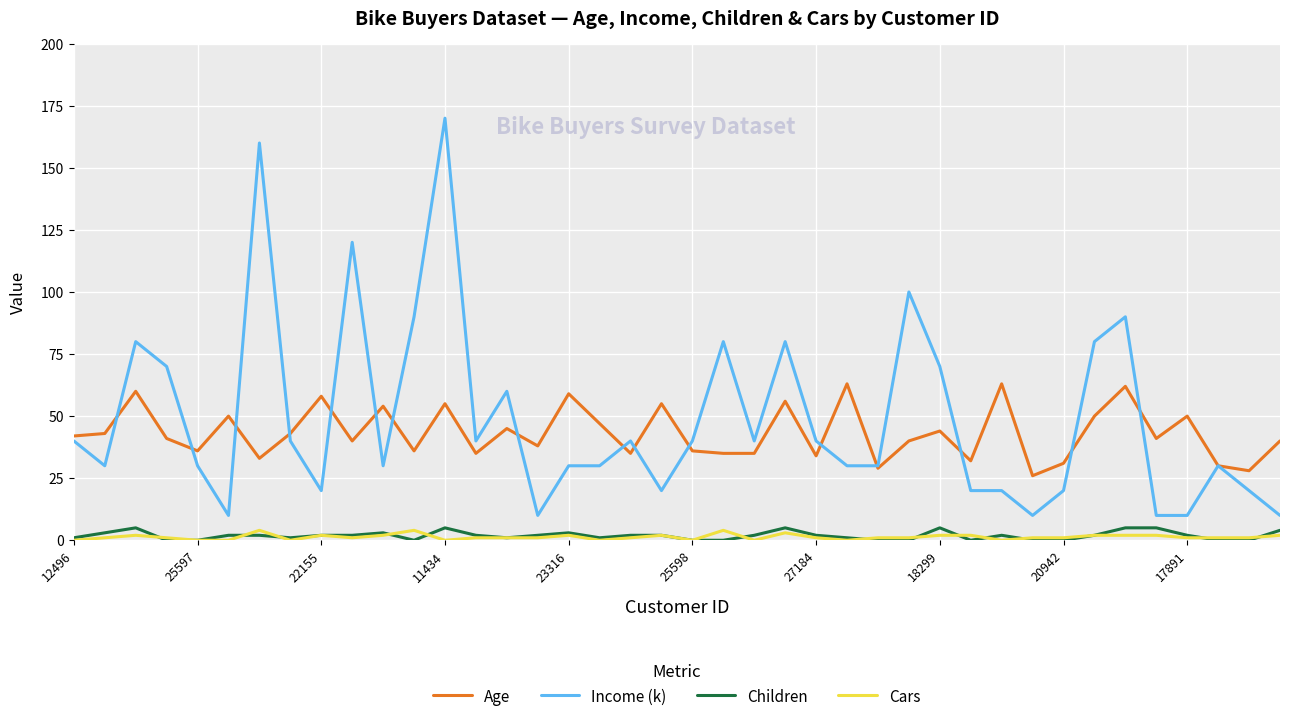

How many series are shown in this chart?

4